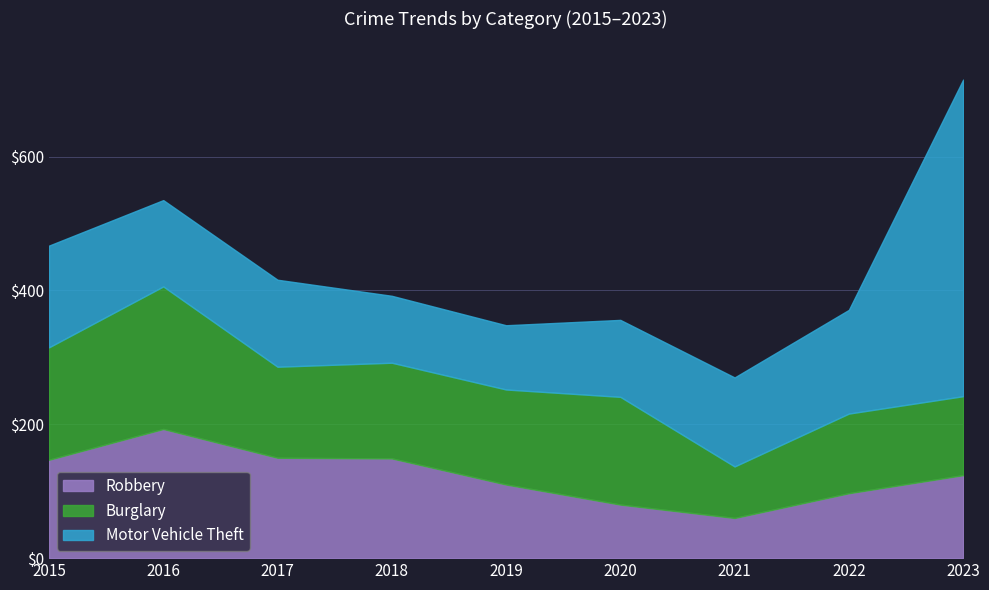

Reading right to left, transcribe all the data shown in this chart.

Robbery: 124	97	60	80	110	149	150	193	147
Burglary: 118	119	77	161	142	143	136	213	168
Motor Vehicle Theft: 473	155	133	115	96	100	130	129	152